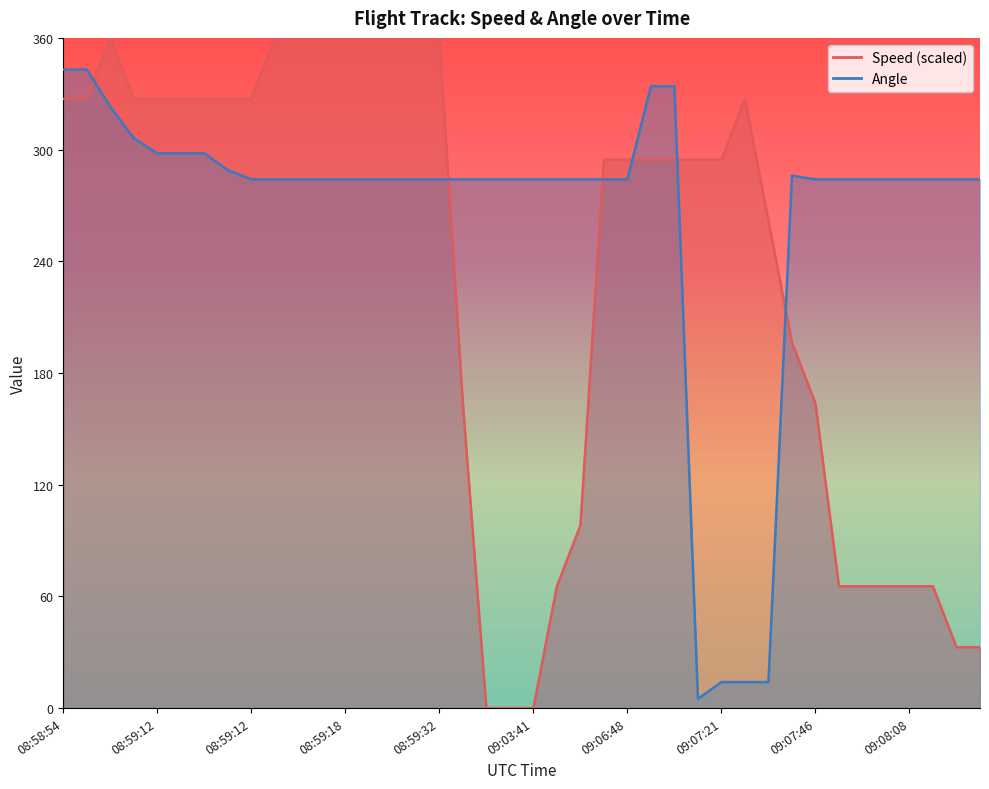

Reading right to left, transcribe all the data shown in this chart.

Speed: 32.7	32.7	65.5	65.5	65.5	65.5	65.5	163.6	196.4	261.8	327.3	294.5	294.5	294.5	294.5	294.5	294.5	98.2	65.5	0.0	0.0	0.0	163.6	360.0	360.0	360.0	360.0	360.0	360.0	360.0	360.0	327.3	327.3	327.3	327.3	327.3	327.3	360.0	327.3	327.3
Angle: 284.0	284.0	284.0	284.0	284.0	284.0	284.0	284.0	286.0	14.0	14.0	14.0	5.0	334.0	334.0	284.0	284.0	284.0	284.0	284.0	284.0	284.0	284.0	284.0	284.0	284.0	284.0	284.0	284.0	284.0	284.0	284.0	289.0	298.0	298.0	298.0	306.0	323.0	343.0	343.0